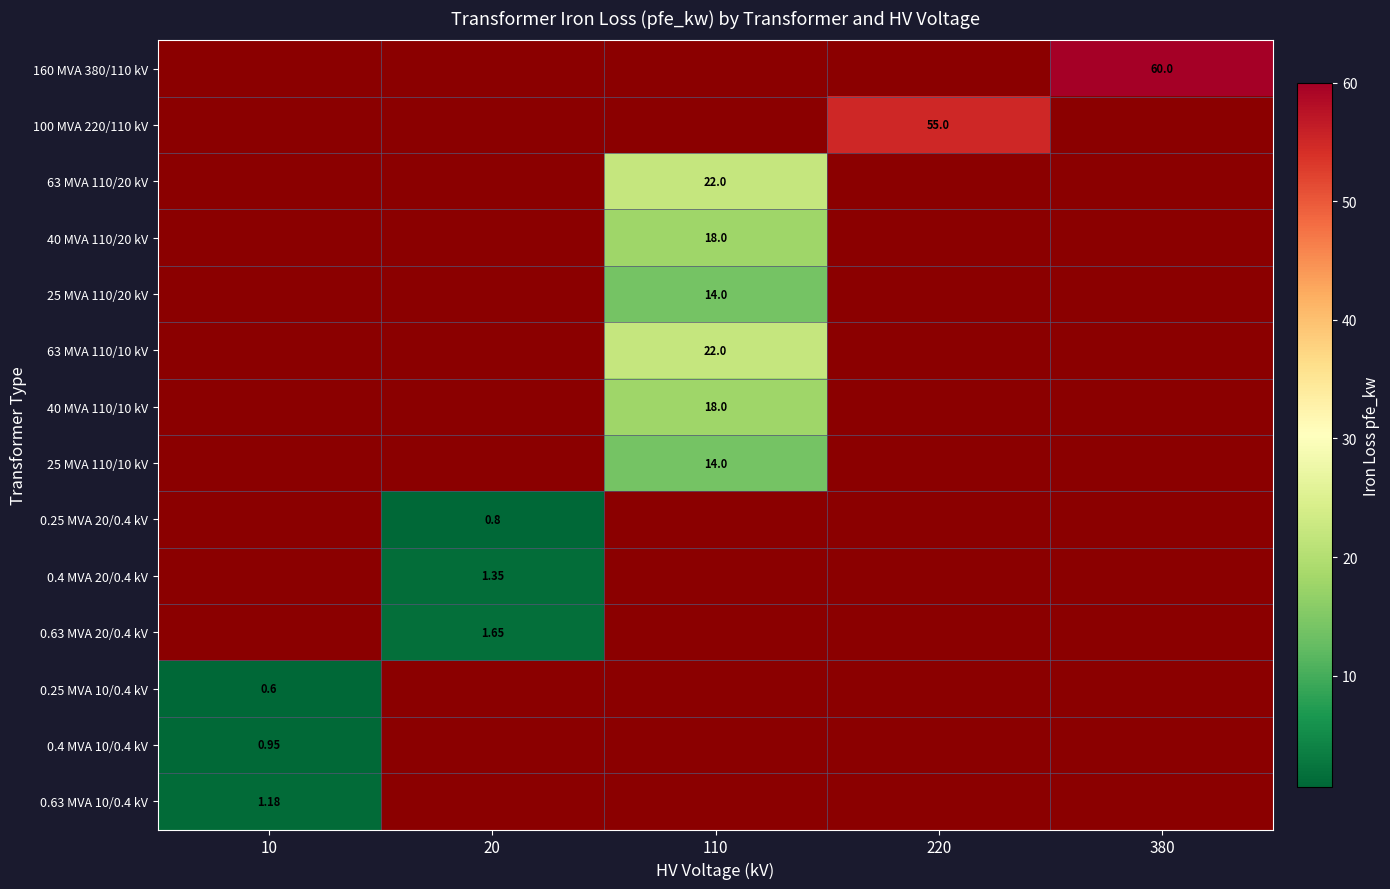

What is the minimum value shown in the chart?

0.6